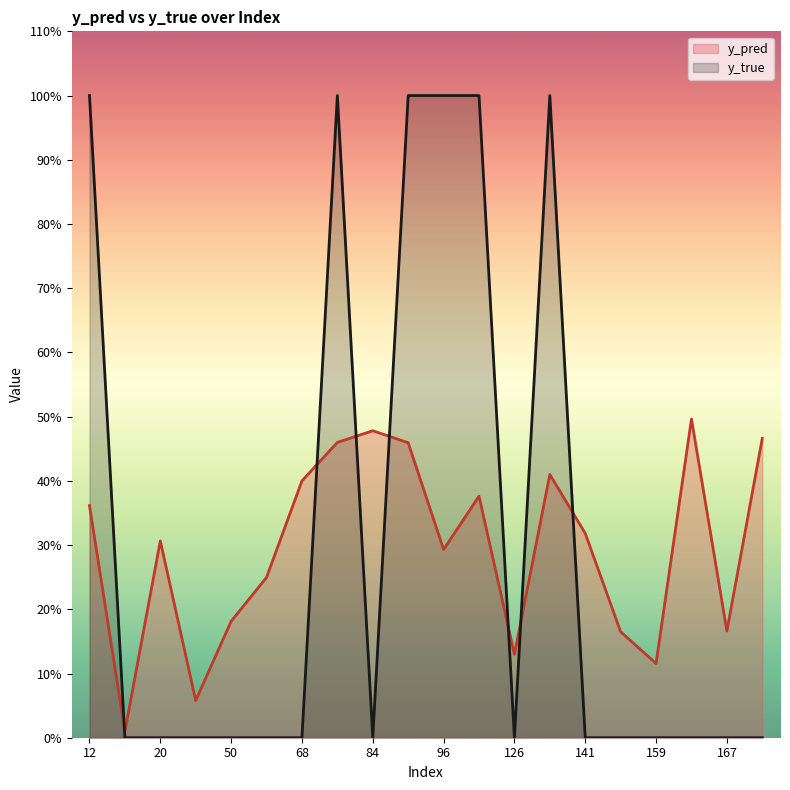

How many values in y_true are above zero?

6